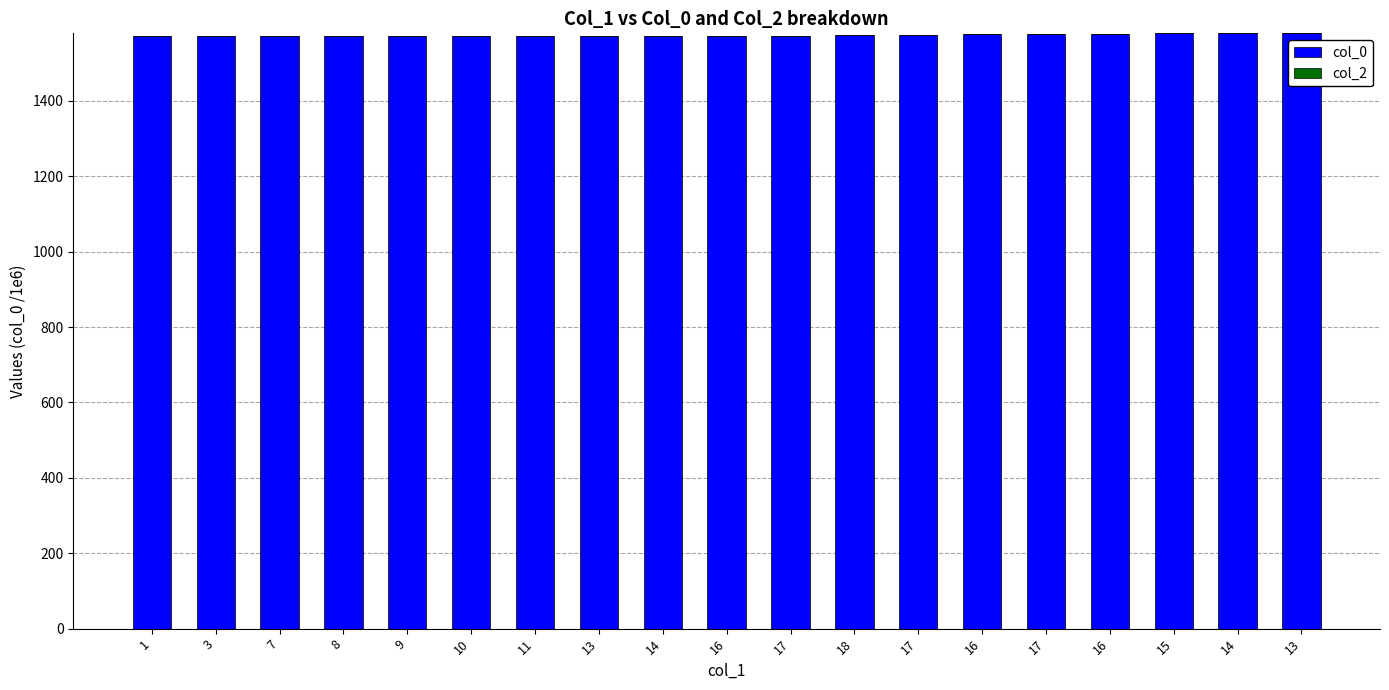

Reading right to left, what are all the values shown in this chart?

col_0: 13=1579.0	14=1578.9	15=1578.9	16=1578.4	17=1578.4	16=1578.1	17=1575.7	18=1573.5	17=1573.3	16=1573.3	14=1573.3	13=1573.2	11=1573.2	10=1573.2	9=1573.2	8=1573.2	7=1573.1	3=1573.1	1=1573.0
col_2: 13=0.0	14=0.0	15=0.0	16=0.0	17=0.0	16=0.0	17=0.0	18=0.0	17=0.0	16=0.0	14=0.0	13=0.0	11=0.0	10=0.0	9=0.0	8=0.0	7=0.0	3=0.0	1=0.0